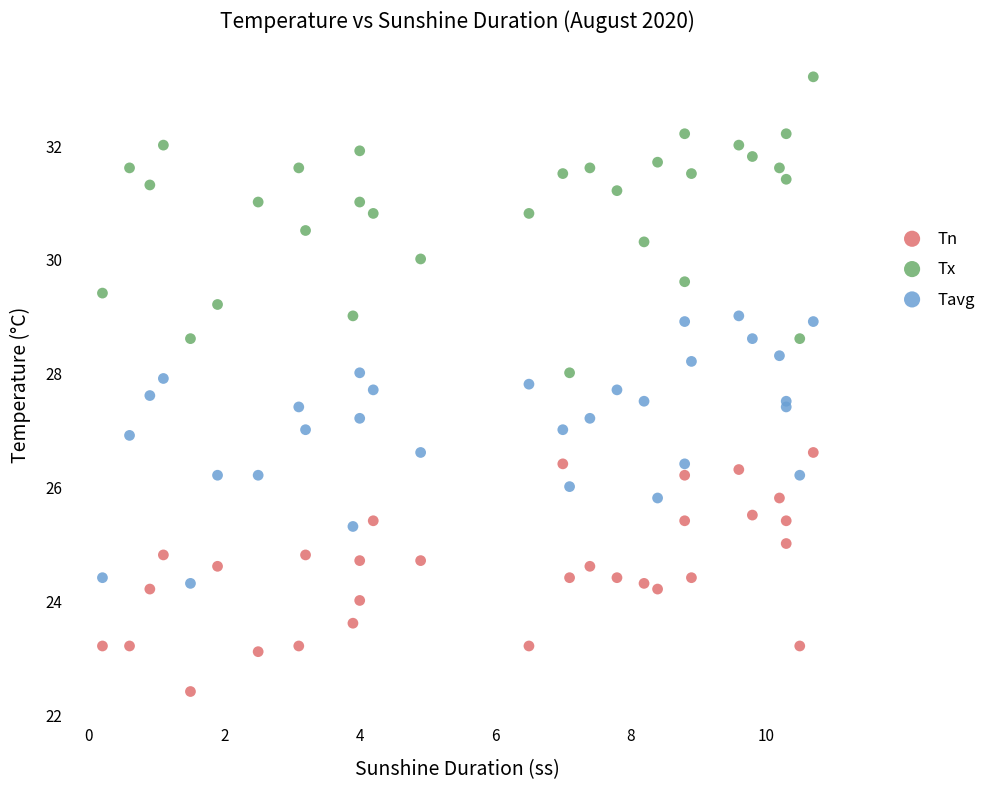

What are all the series names shown in the legend?

Tn, Tx, Tavg